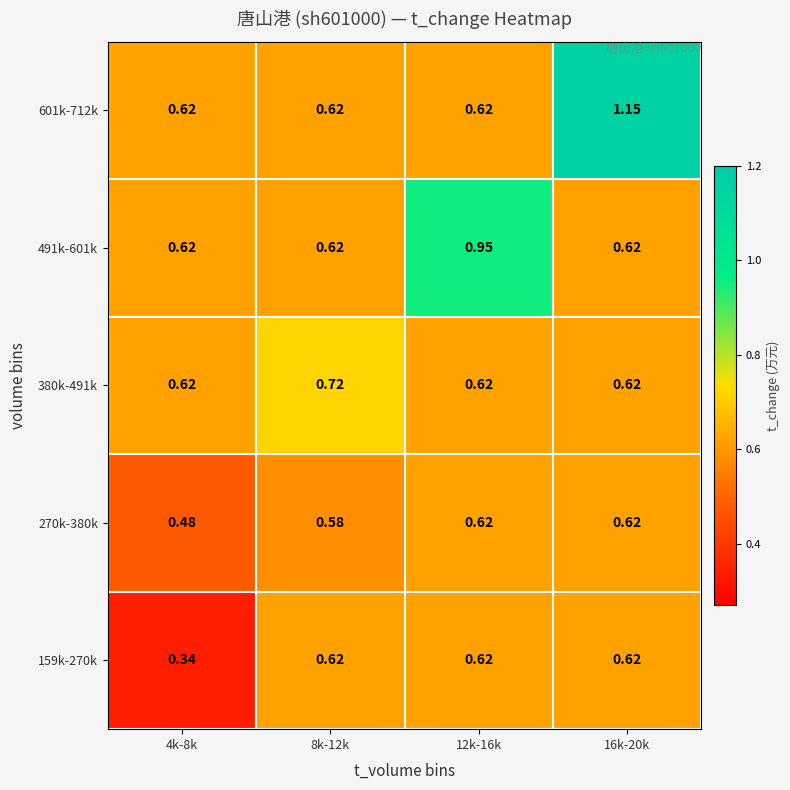

At how many categories does at least one series exceed 1?

1